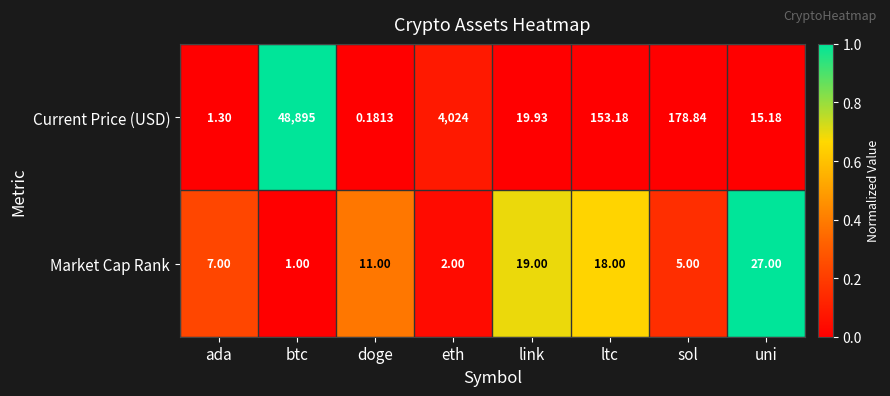

At which category is the sum across all series the highest?

btc